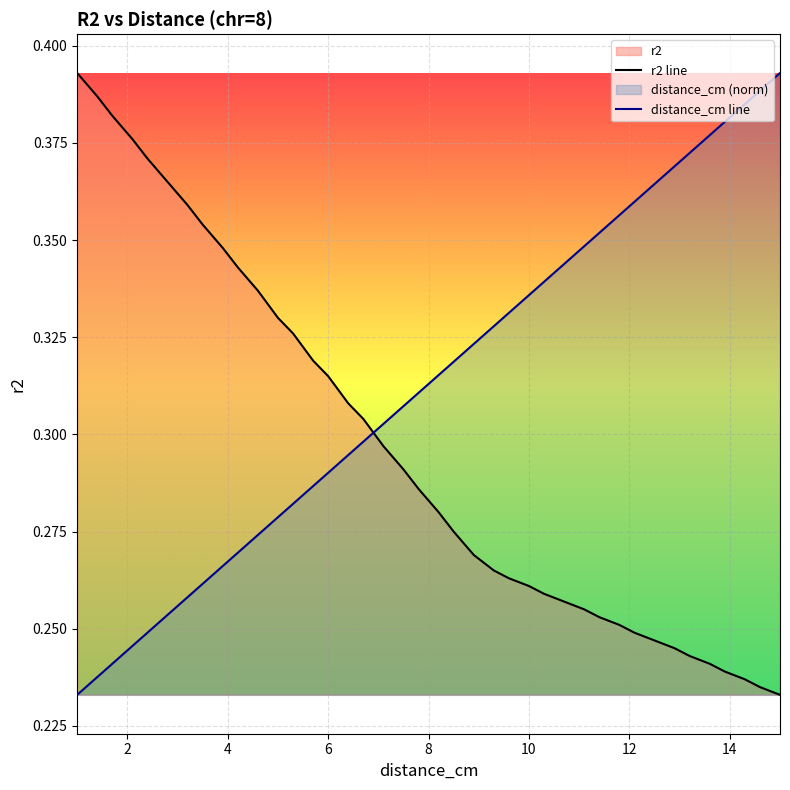

What is the difference between the maximum and second lowest values in the distance_cm line series?

0.2